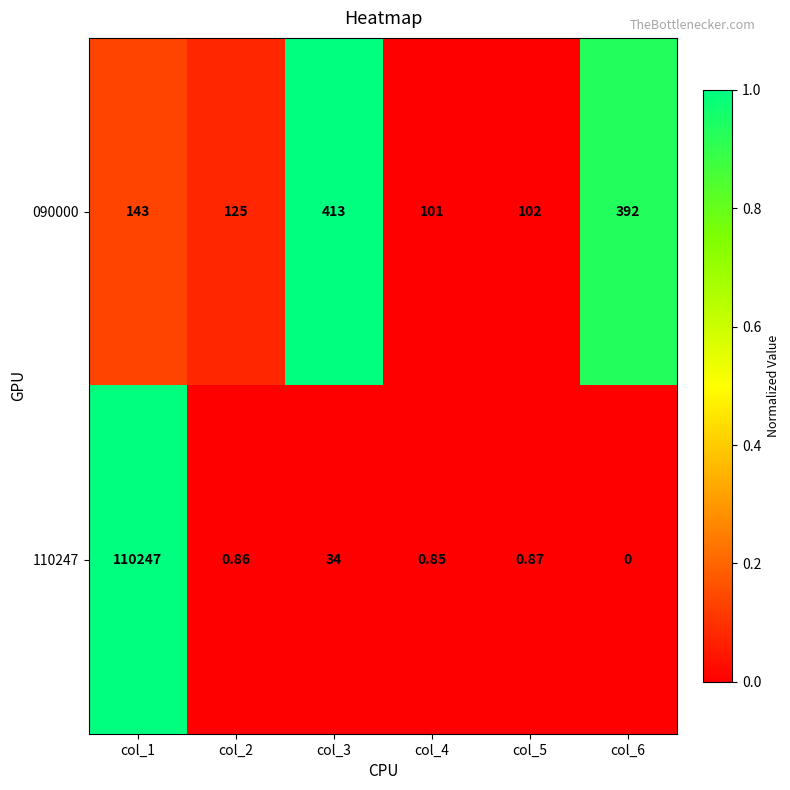

At which category is the sum across all series the highest?

col_1